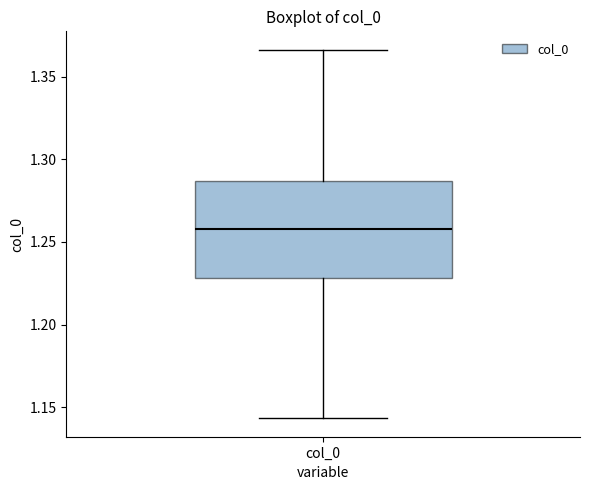

Where does the lower whisker of the box for col_0 end on the y-axis? The values are not printed on the chart, so give them approximately, as read against the axis.

1.145